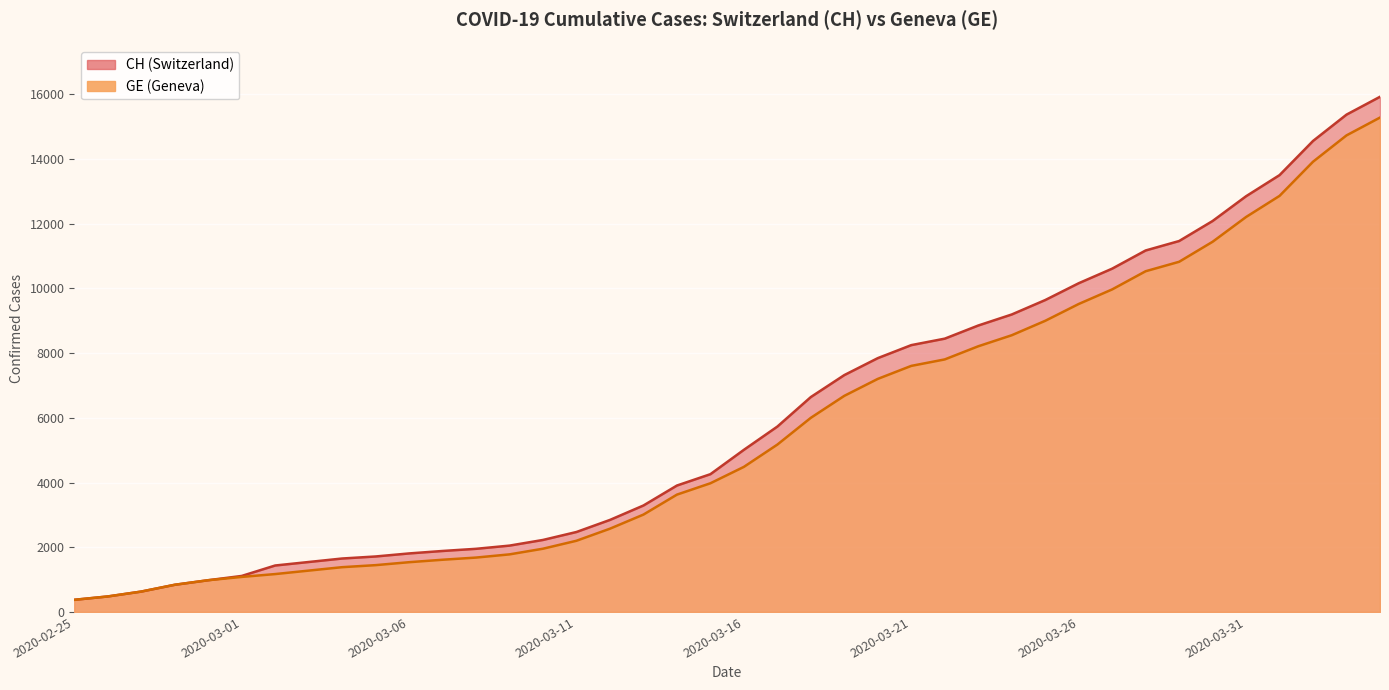

What is the sum of all GE values?

225656